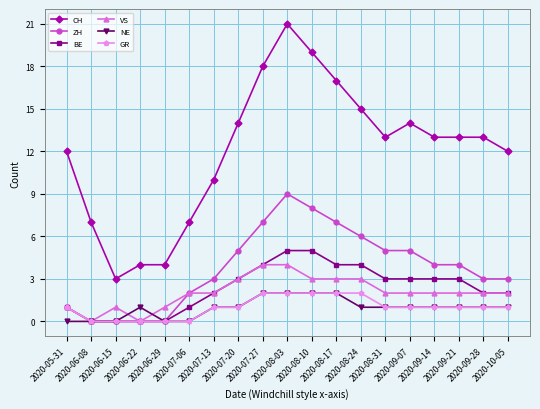

What is the spread (max minus min) of values at 2020-09-07?

13